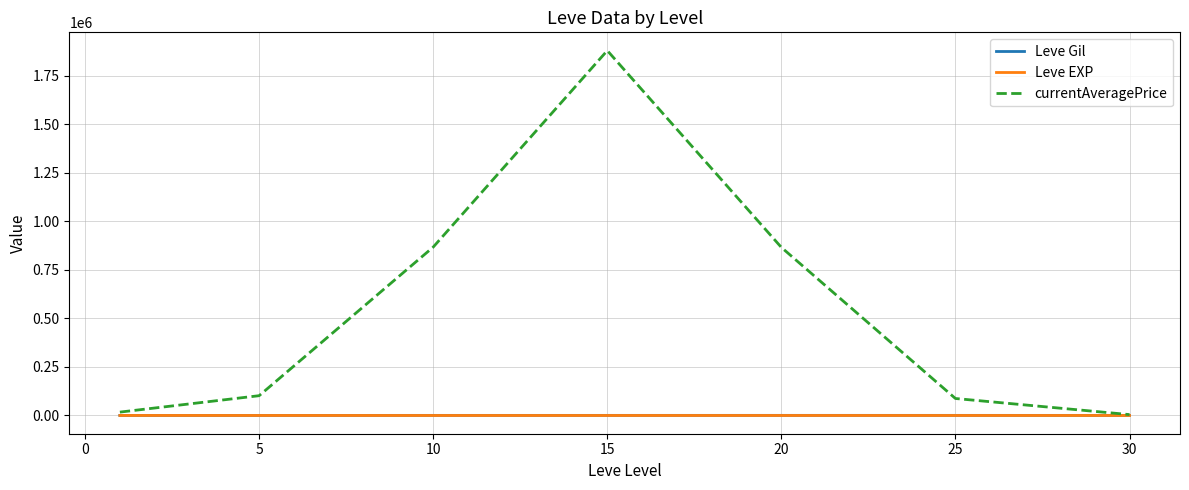

Which series has the largest total across all categories?

currentAveragePrice